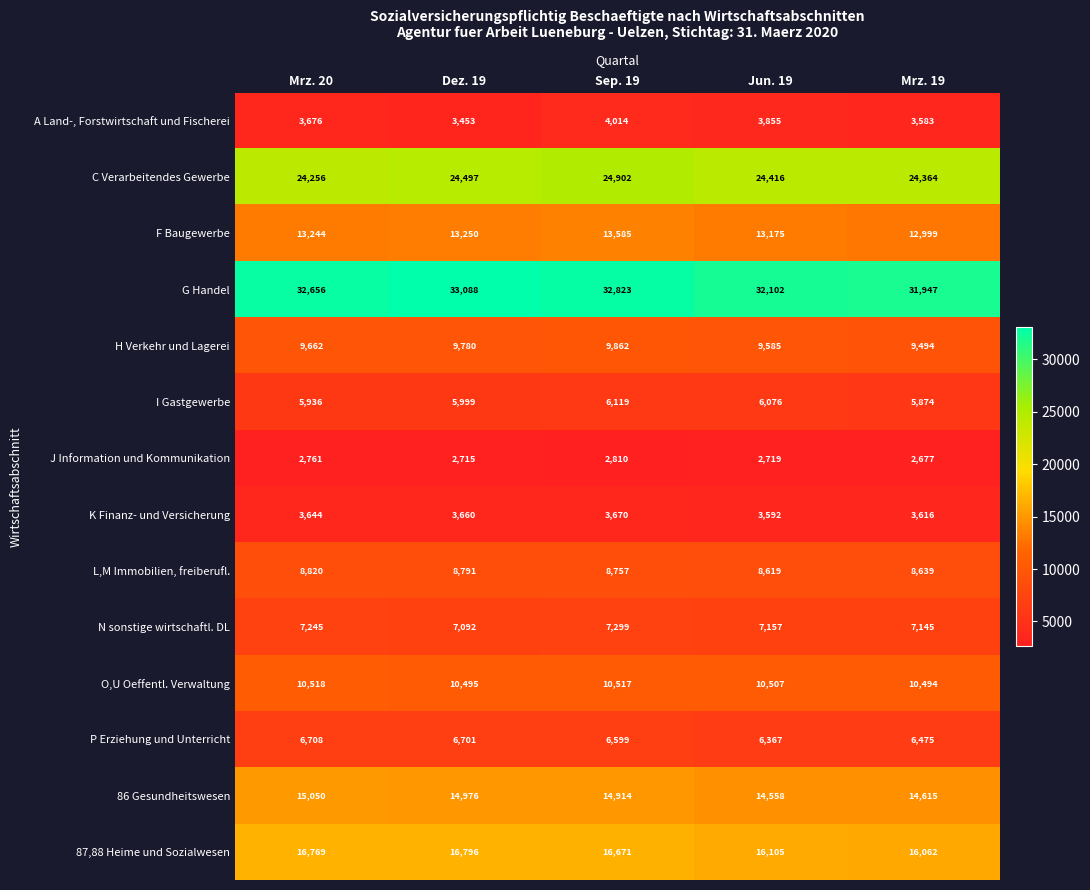

At how many categories does at least one series exceed 5202?

5